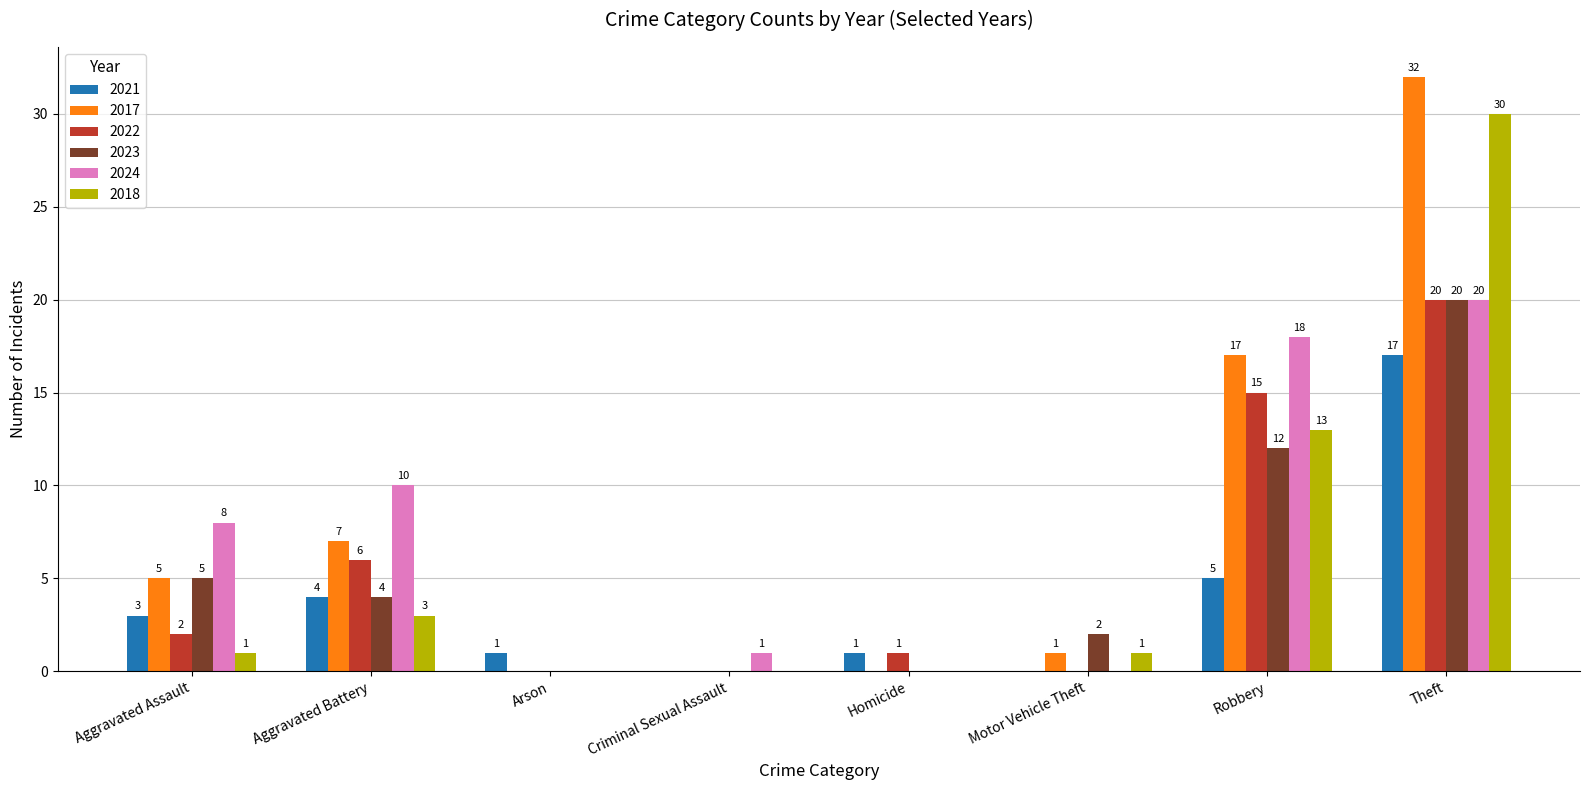

Which series has the largest total across all categories?

2017